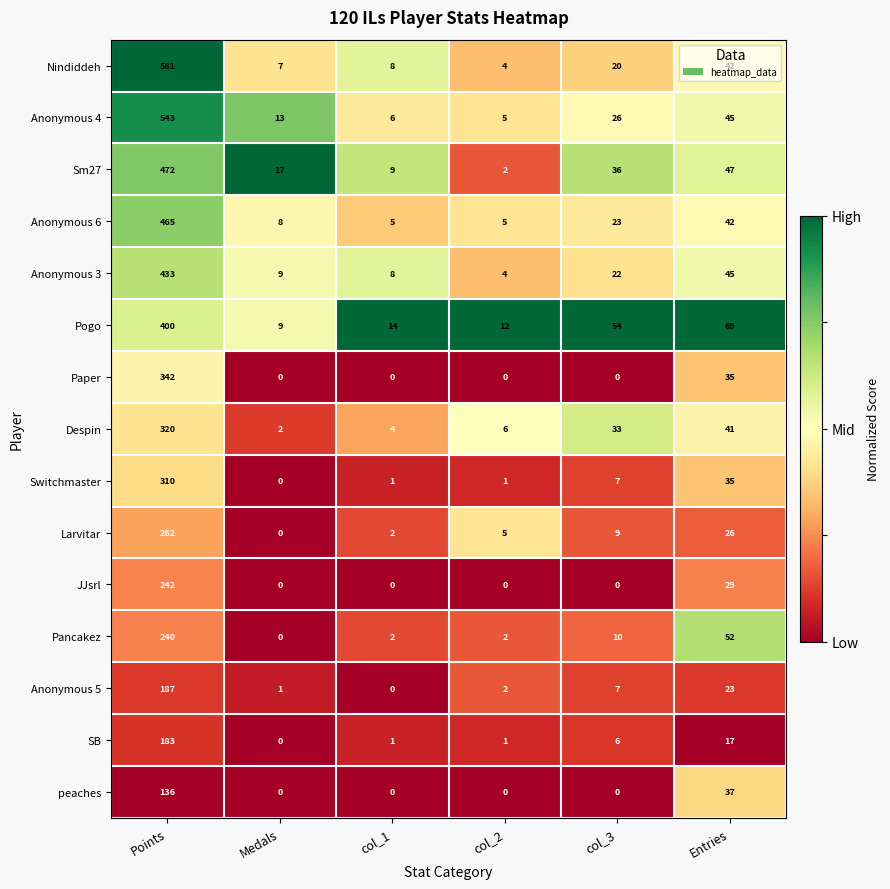

Where does the Switchmaster series first go above 7?

Points